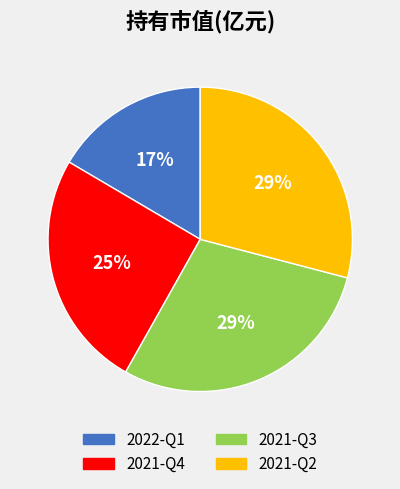

Is there a majority slice in this chart?

No